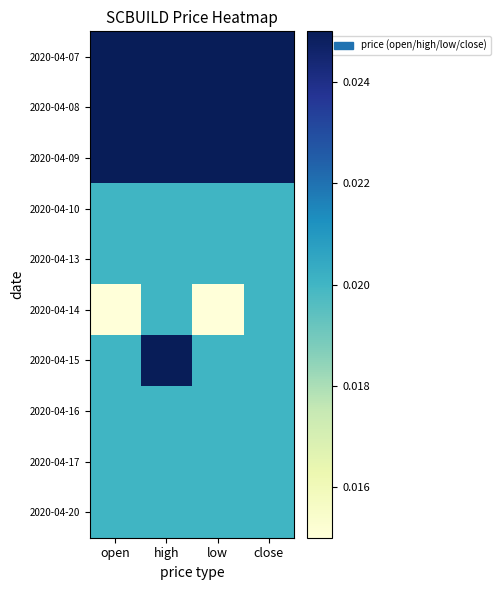

Which series has the widest spread of values?

2020-04-14